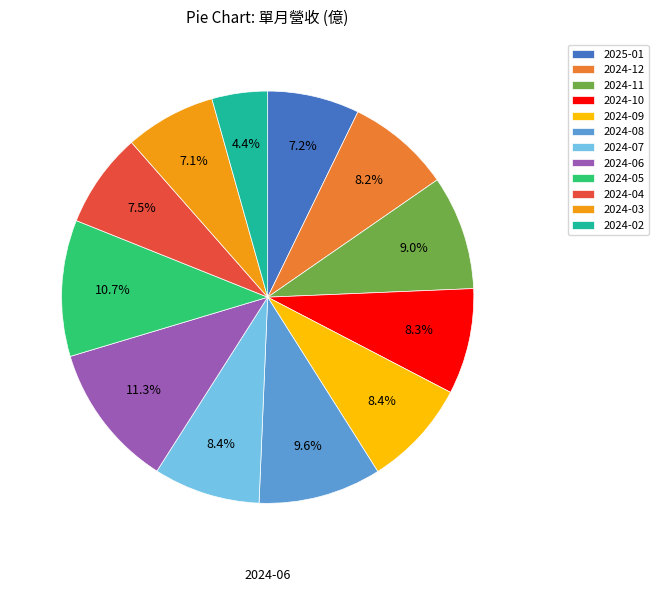

Do 2024-04 and 2024-12 together represent more than half of the pie?

No